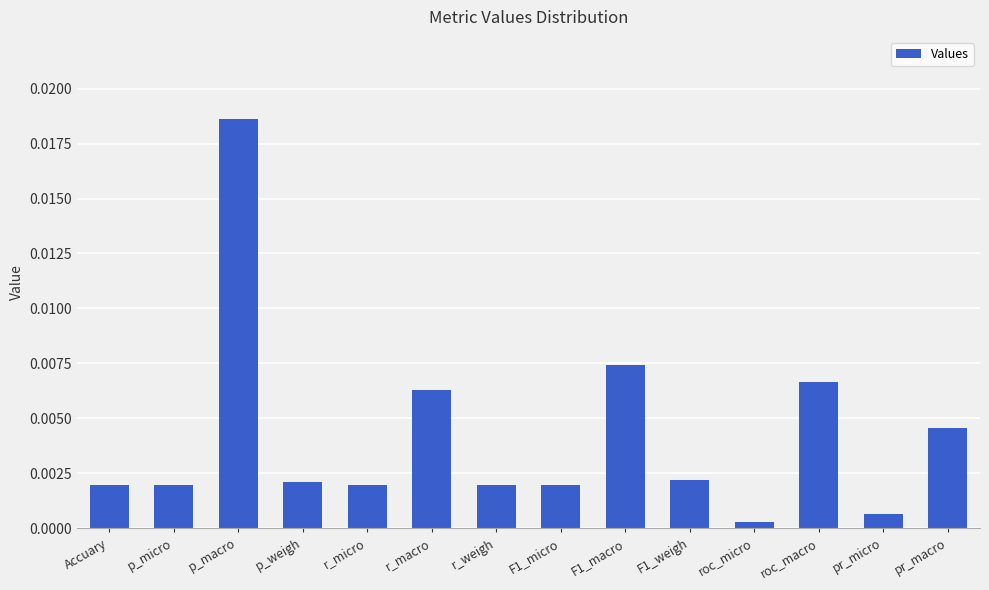

What is the label of the 1st bar from the right?

pr_macro